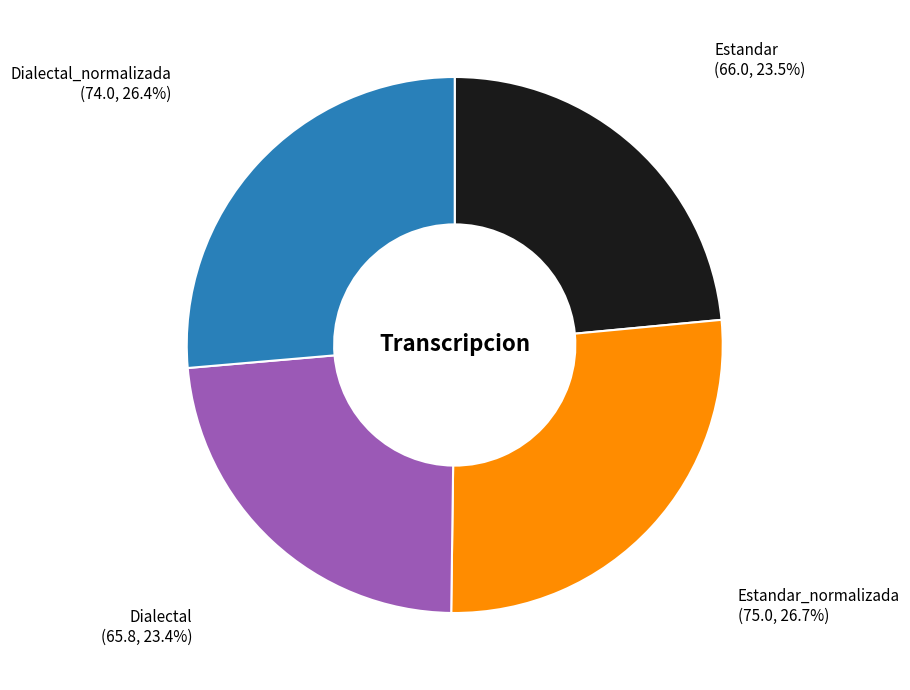

How many slices are in this pie chart?

4